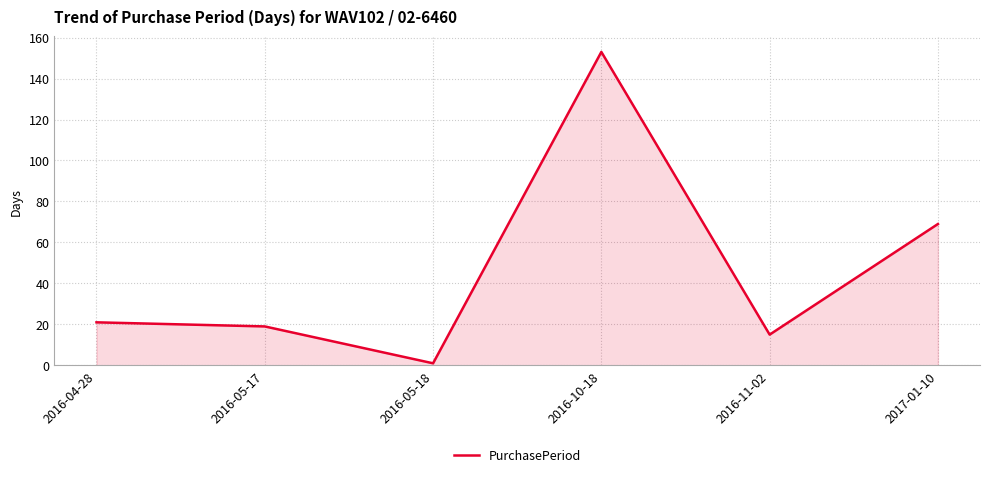

Which category has the highest value across all series?

2016-10-18